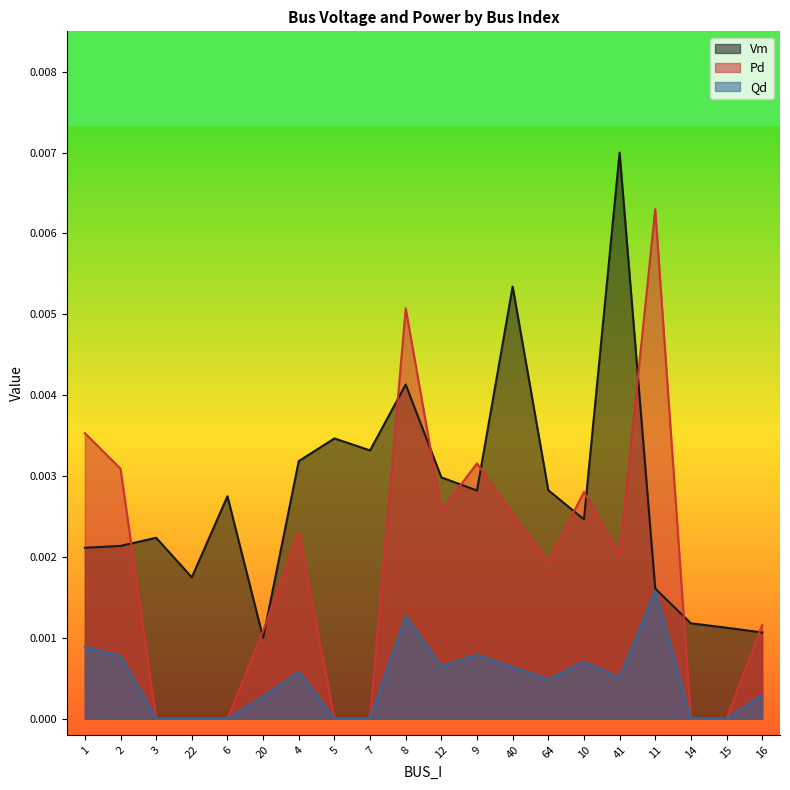

True or false: Vm has a value of 0.0 at 4.

False